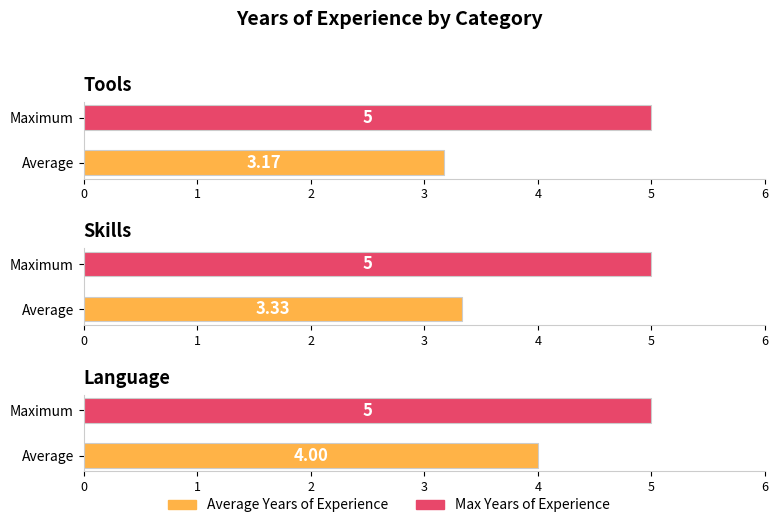

Which series has the largest total across all categories?

Max Years of Experience